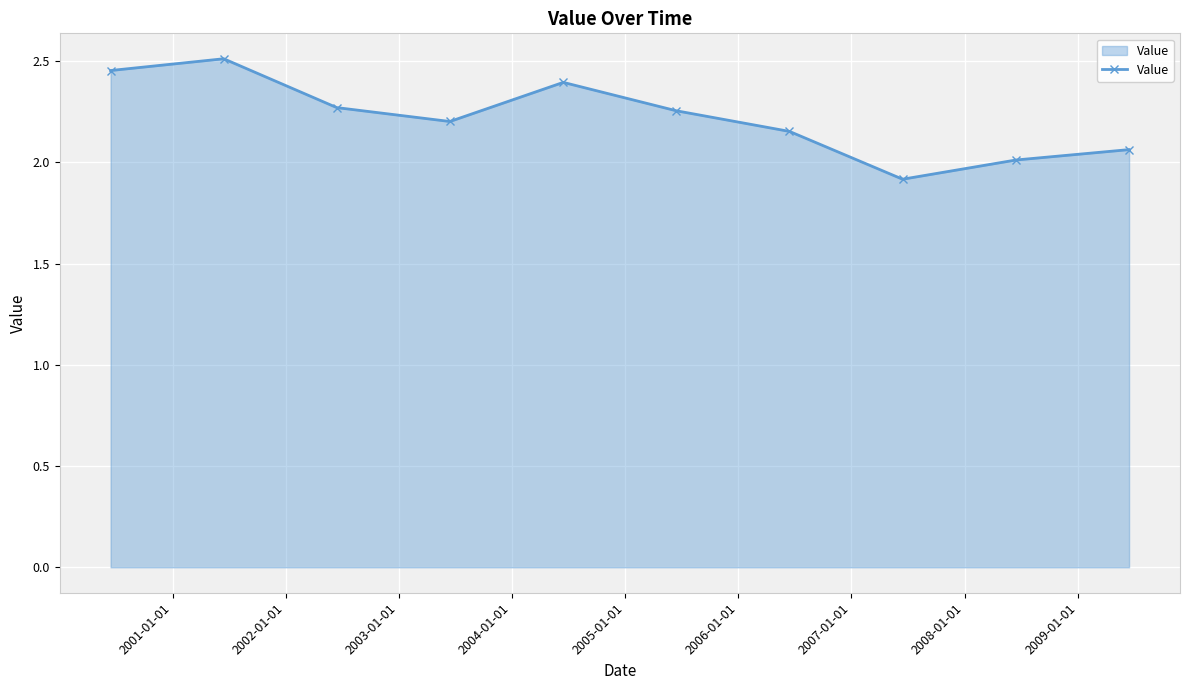

How many interior local valleys (lower than both neighbors) does the data have?

2